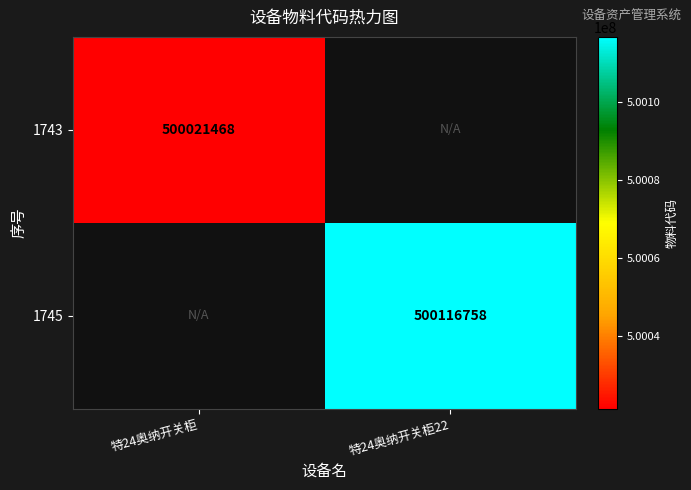

Is it true that 1743 equals 500021468 at 特24奥纳开关柜?

True